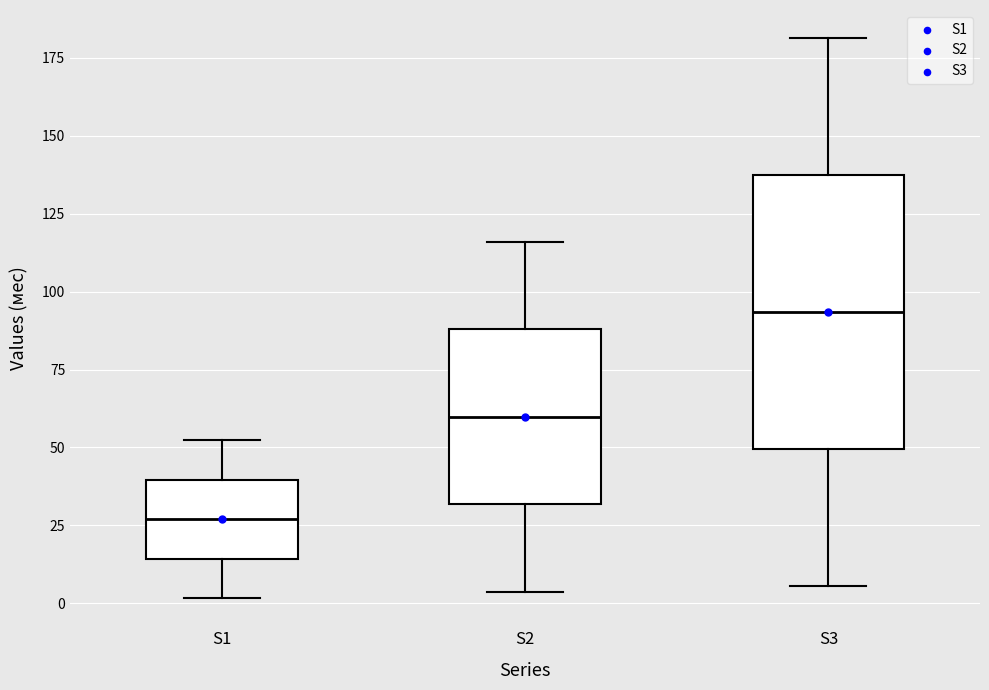

Which box is the tallest, from its lower edge to its upper edge?

S3